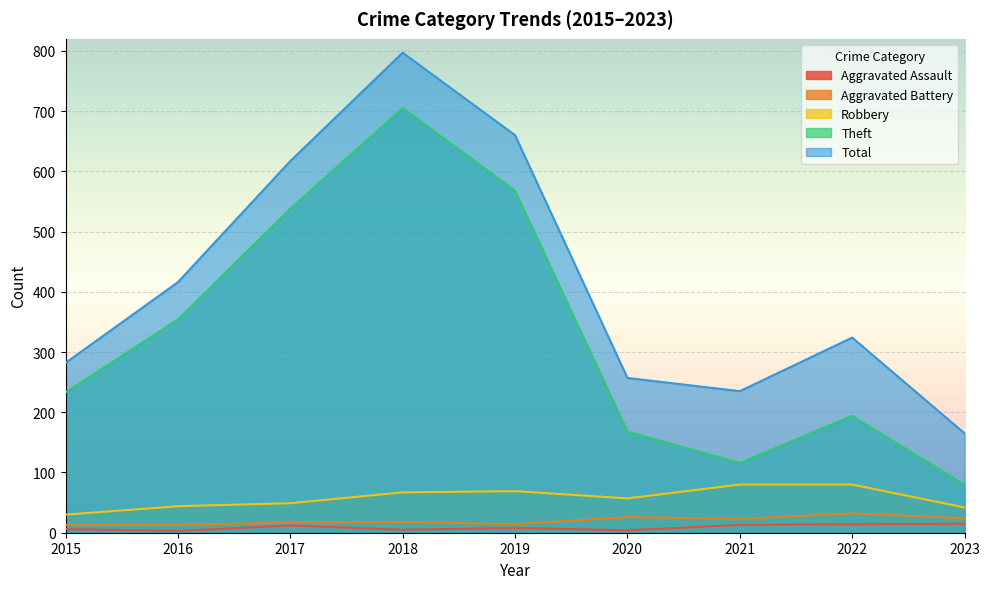

Where is Aggravated Assault nearest to the value 9?

2019